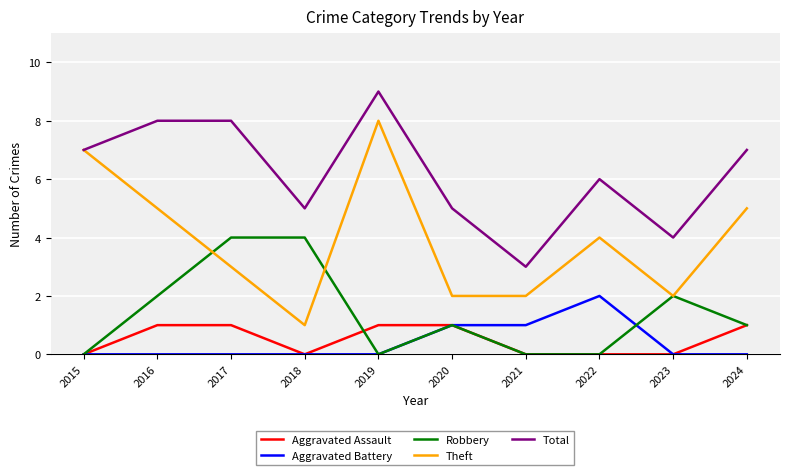

What is the difference between the maximum and minimum values in the Aggravated Battery series?

2